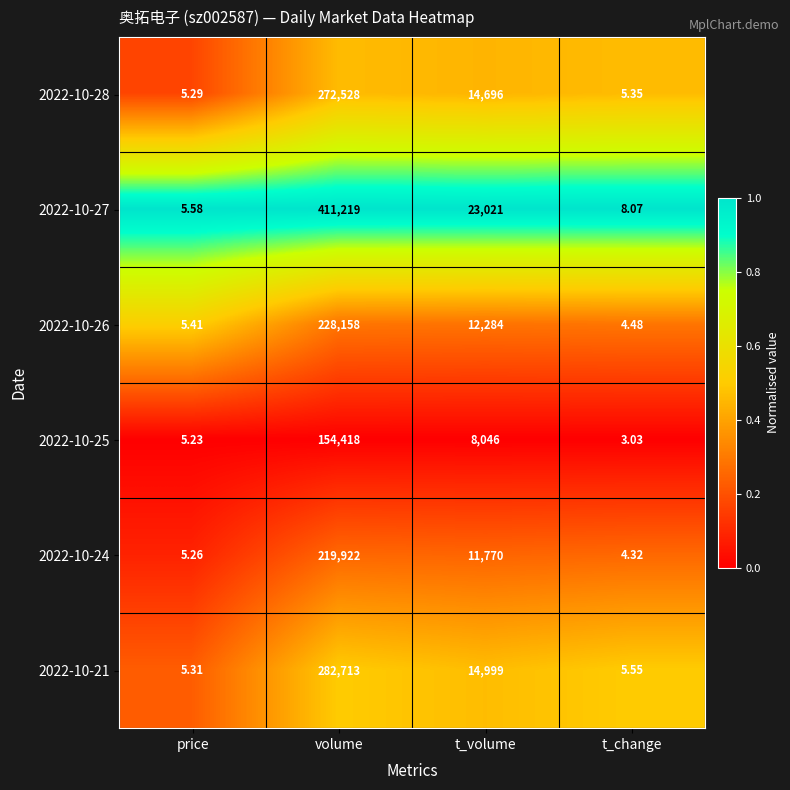

Where does the 2022-10-27 series first go above 23021?

volume